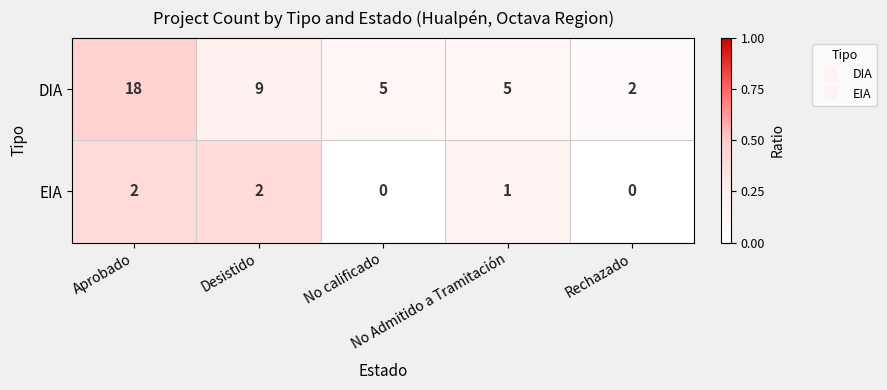

What is the total value across all series at Rechazado?

2